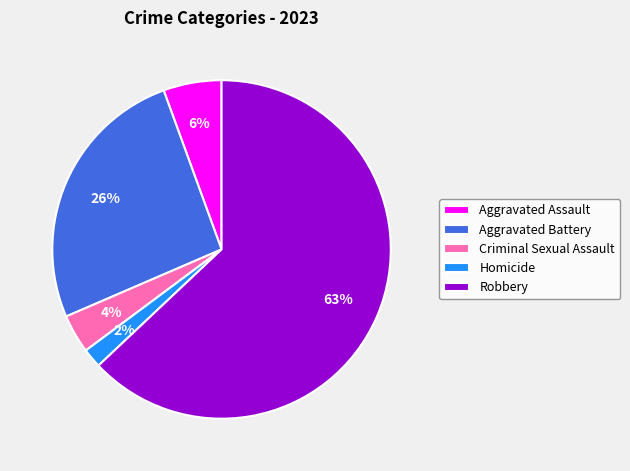

Is it true that Aggravated Battery is 26% of the pie?

True